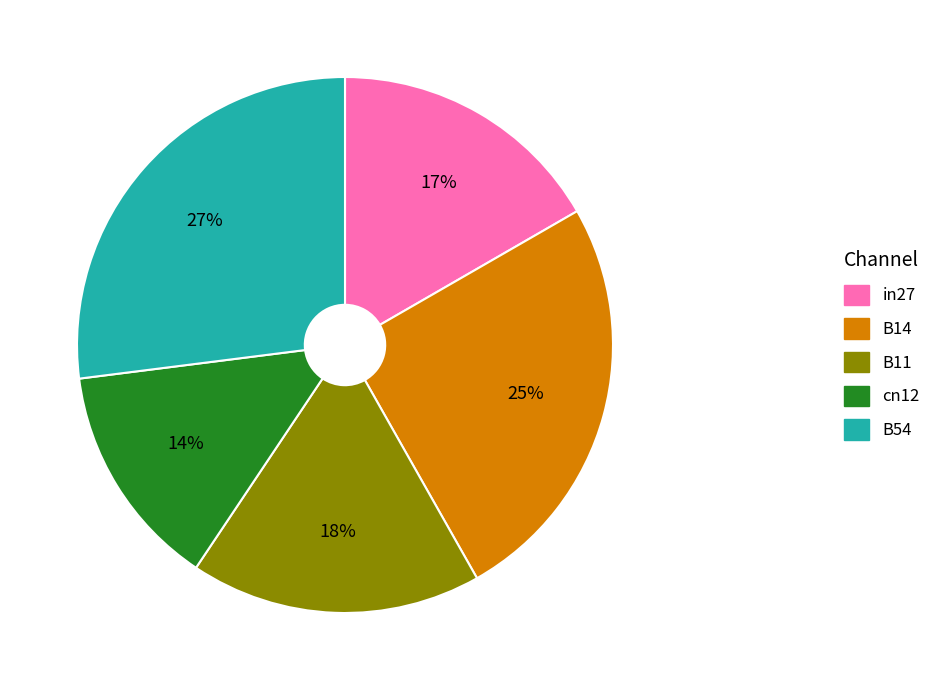

To the nearest percent, what portion does B11 represent?

18%